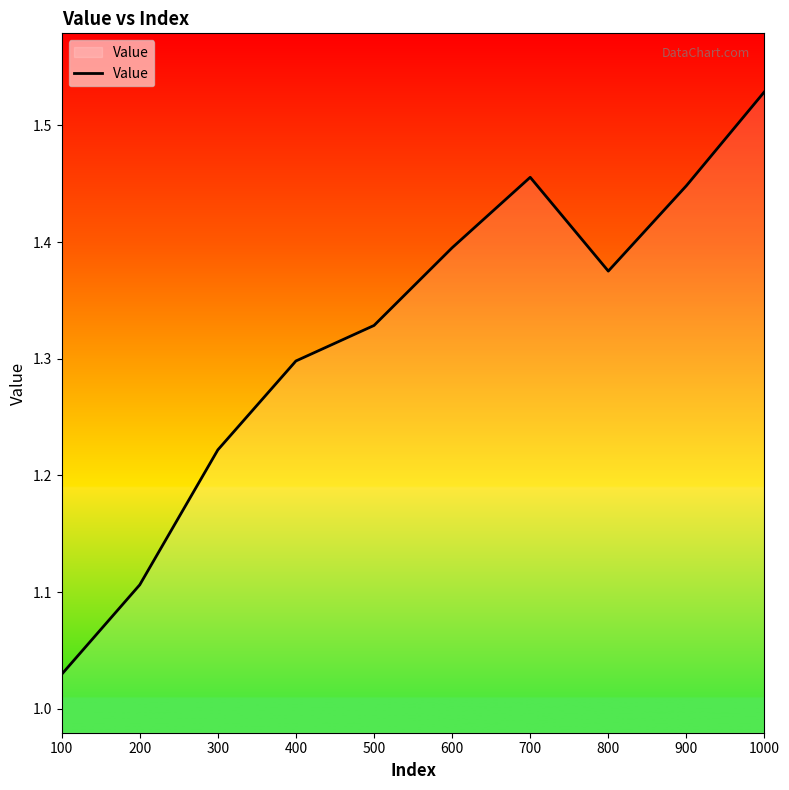

What is the difference between the values at 200 and 700?

0.3